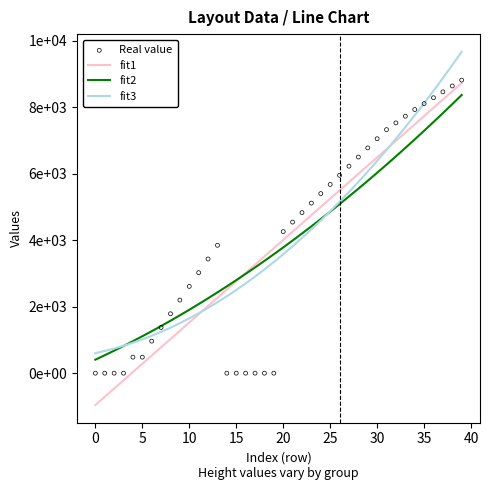

Which series has the largest total across all categories?

fit3